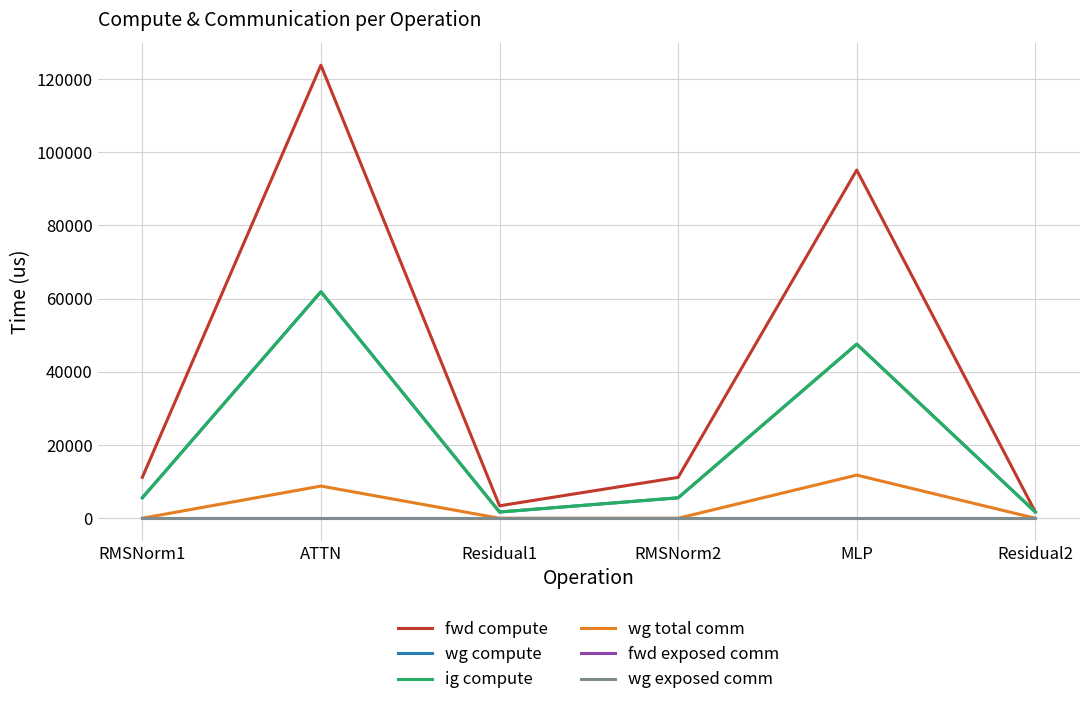

What is the spread (max minus min) of values at RMSNorm1?

11162.2